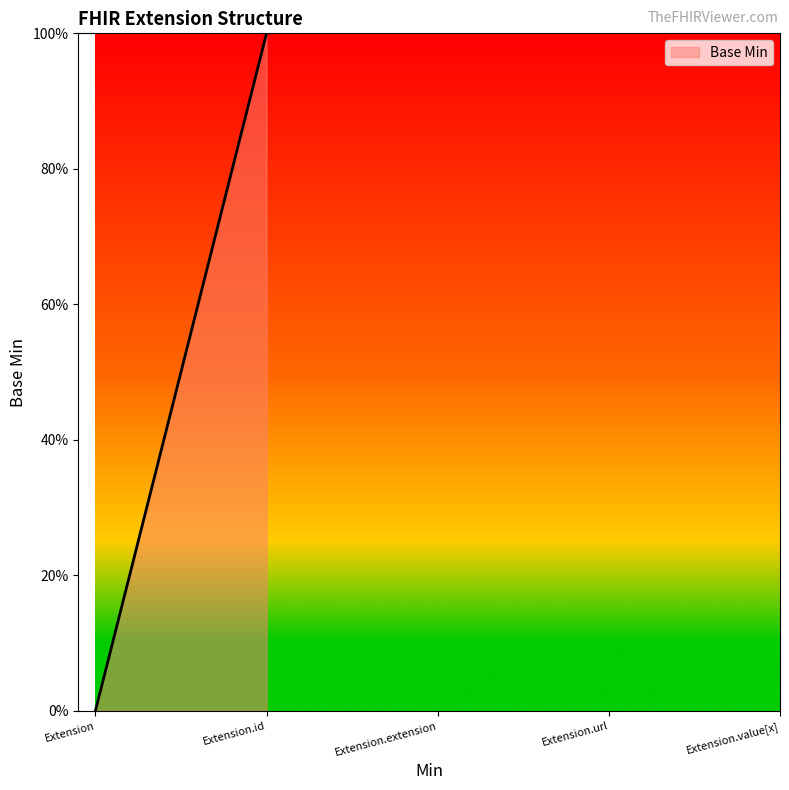

True or false: there are more than 0 points higher than both neighbors.

True